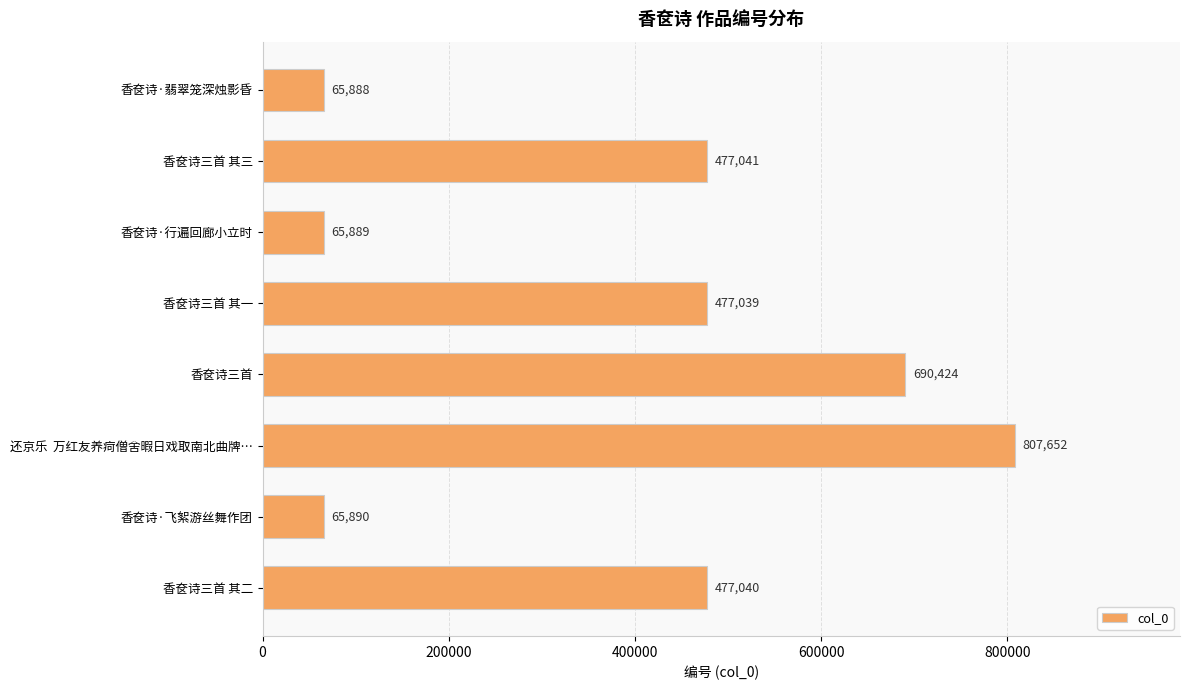

Which label corresponds to the largest value in the chart?

还京乐  万红友养疴僧舍暇日戏取南北曲牌…